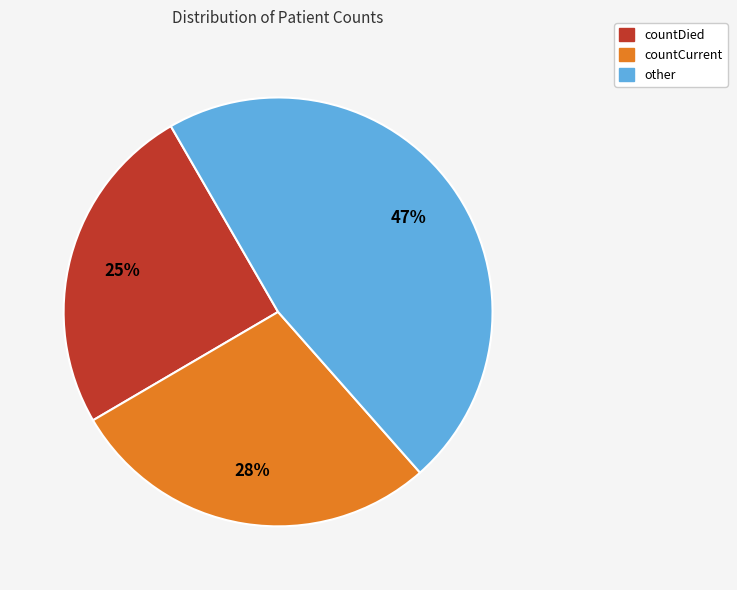

Is there a majority slice in this chart?

No